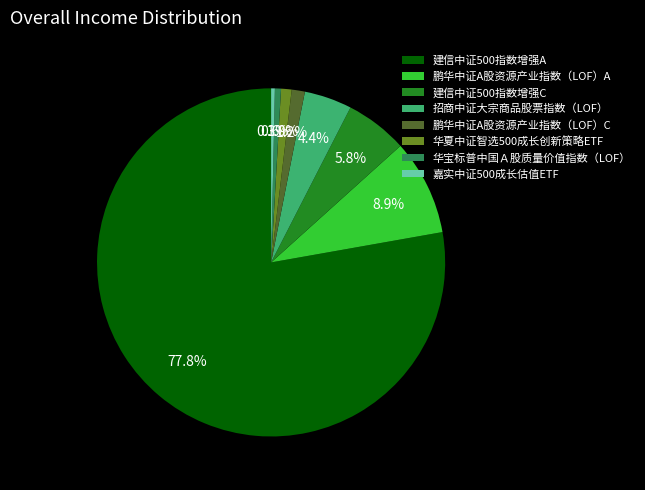

Count the number of slices in the pie.

8